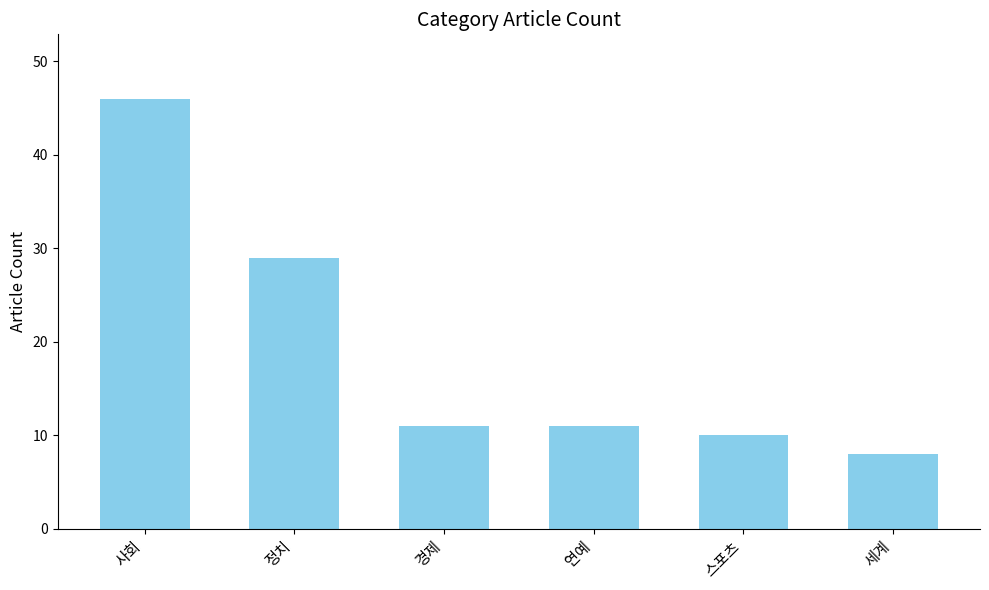

Between 사회 and 연예, which is larger?

사회